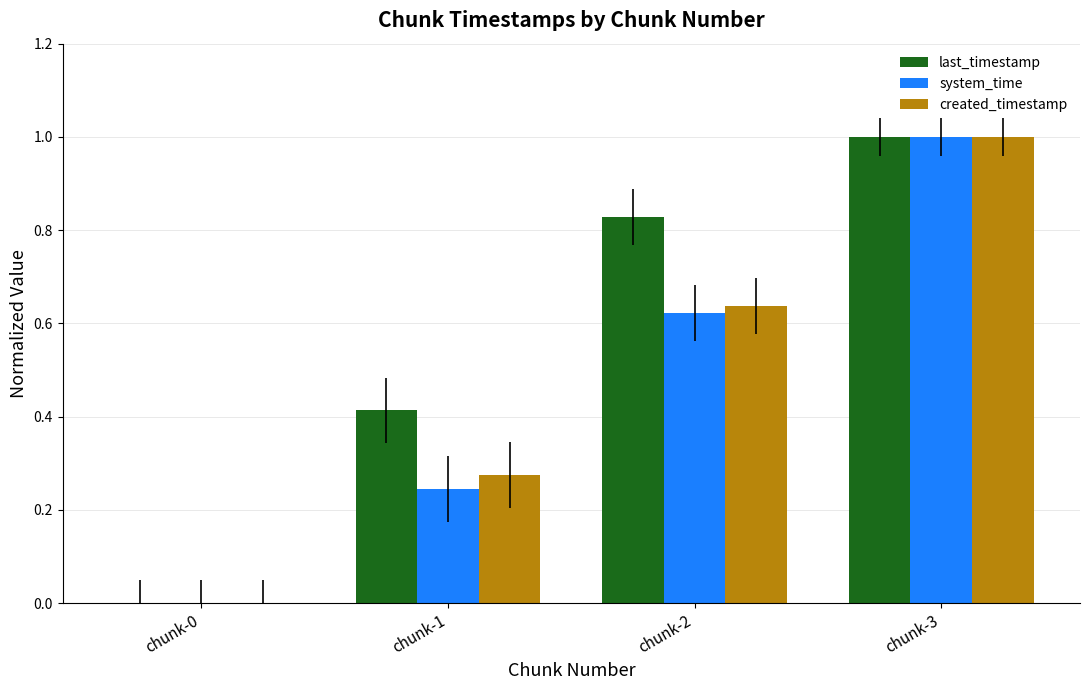

Does the chart contain stacked bars?

No